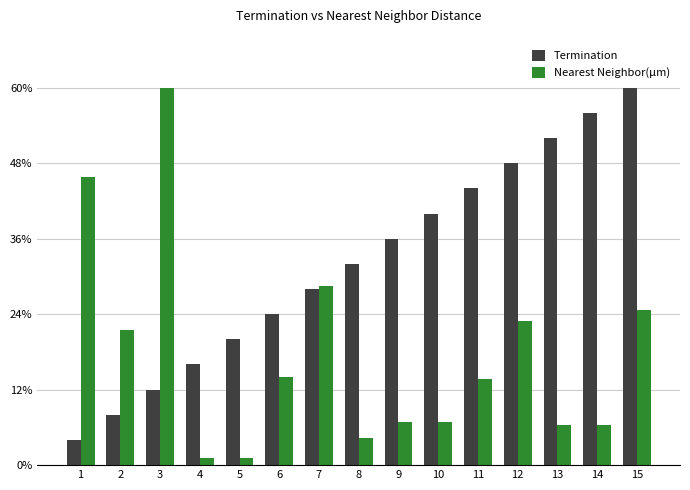

True or false: Nearest Neighbor(µm) has a value of 92.0 at 2.

False